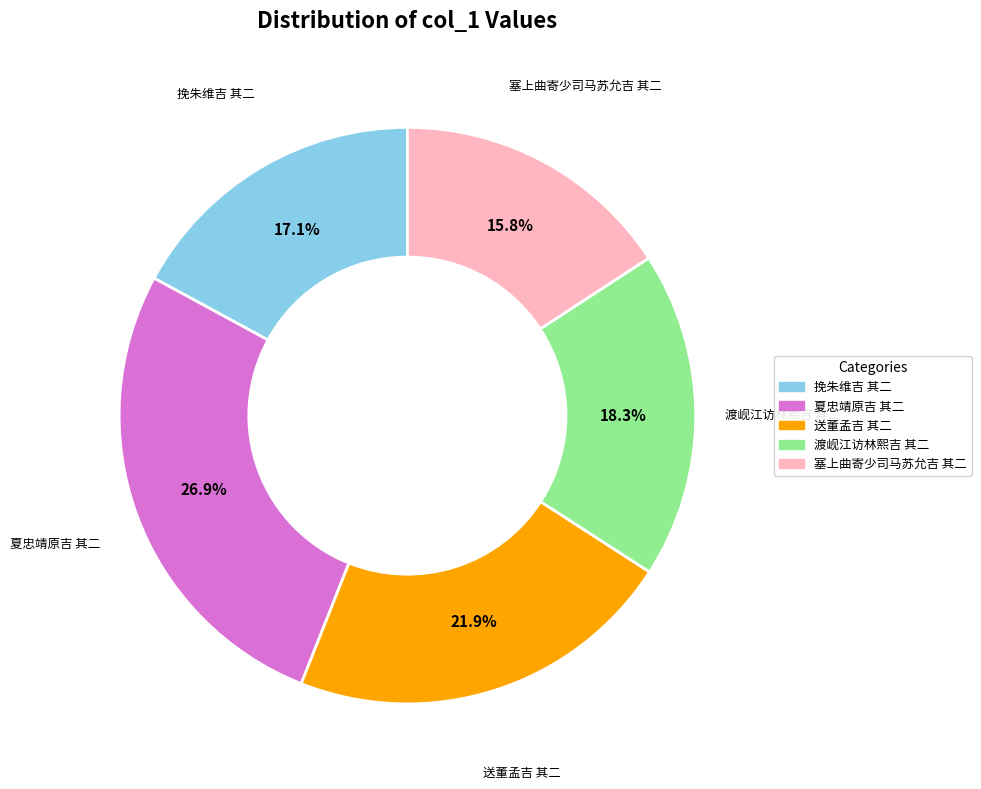

Which category has the biggest portion of the pie?

夏忠靖原吉 其二